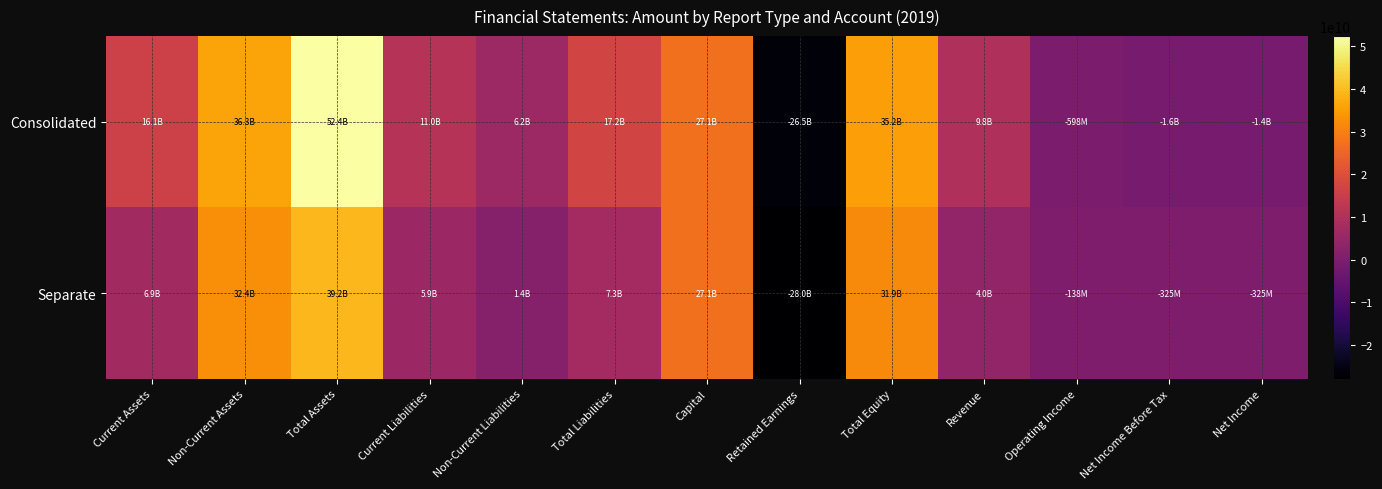

Between Revenue and Net Income Before Tax, which series saw the biggest shift?

Consolidated